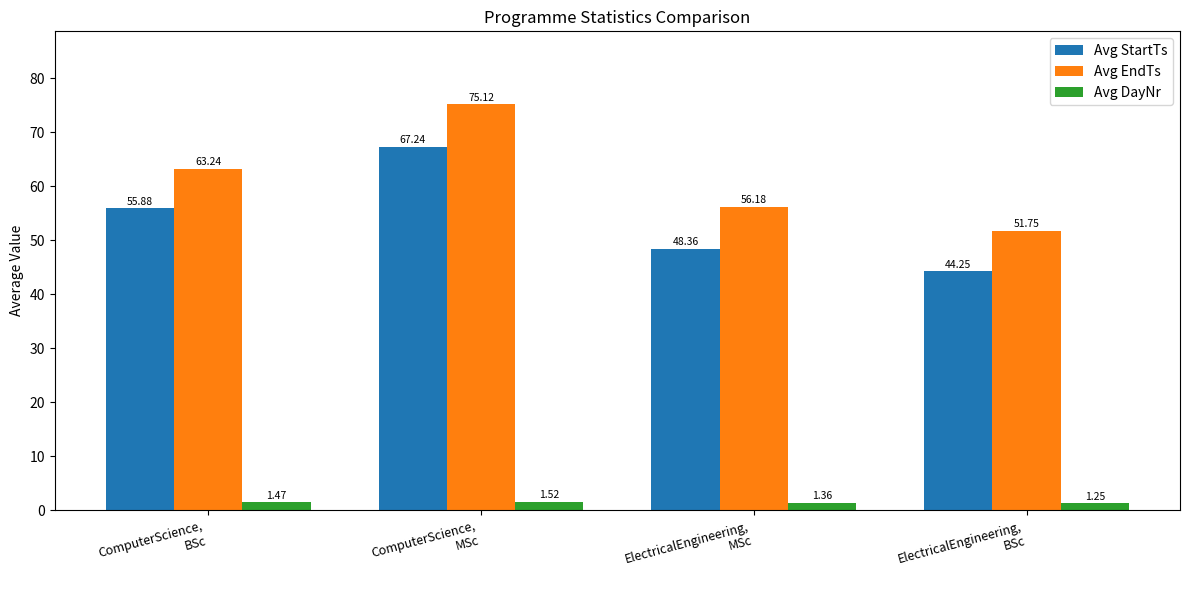

How many bars are there in each group?

3